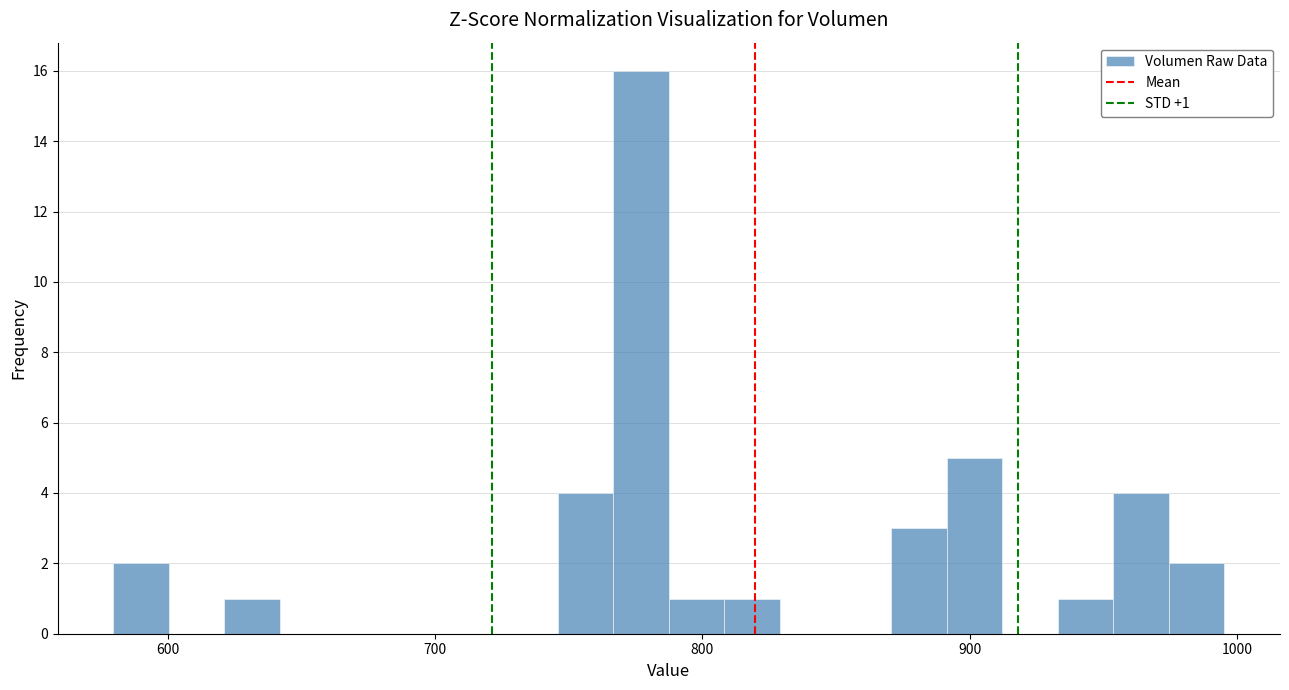

Around what value on the x-axis is the tallest bar? Give the approximate position of its centre, as read against the axis.

780